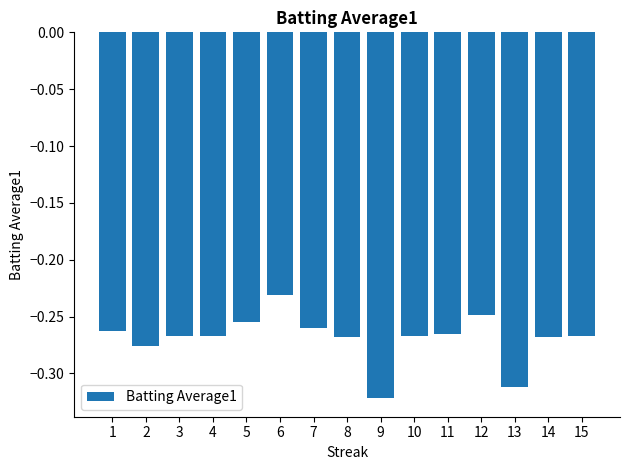

What is the sum of all values?

-4.0